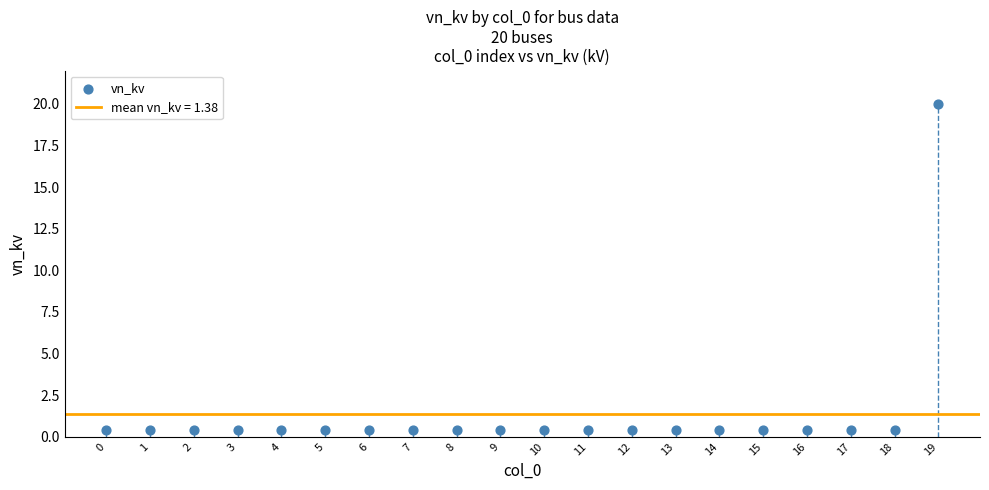

What is the range of Y values (max minus min)?

19.6